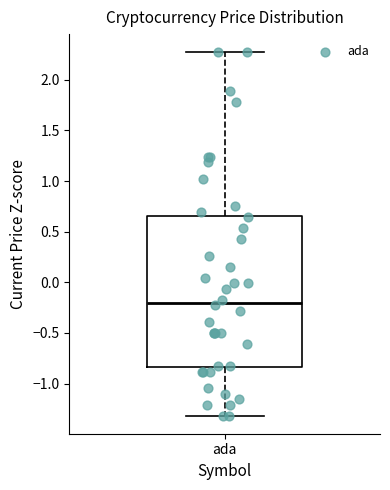

Transcribe this box plot: give where the median line is, the range the box spans, and where the two whiskers end, as read against the y-axis. The values are not printed on the chart, so give them approximately, as read against the axis.

median -0.20, box -0.85 to 0.65, whiskers -1.30 to 2.25